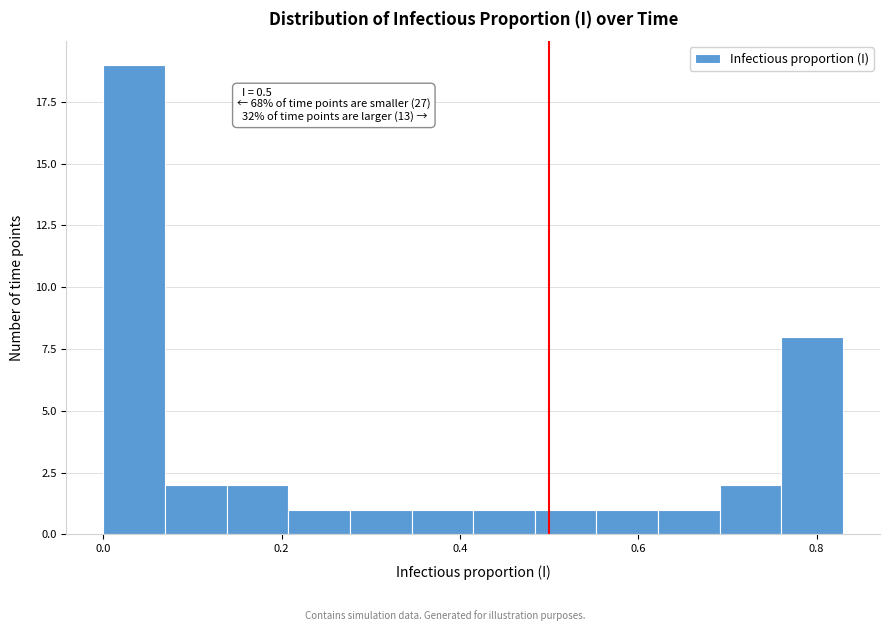

Read against the x-axis, roughly where is the centre of the tallest bar?

0.04